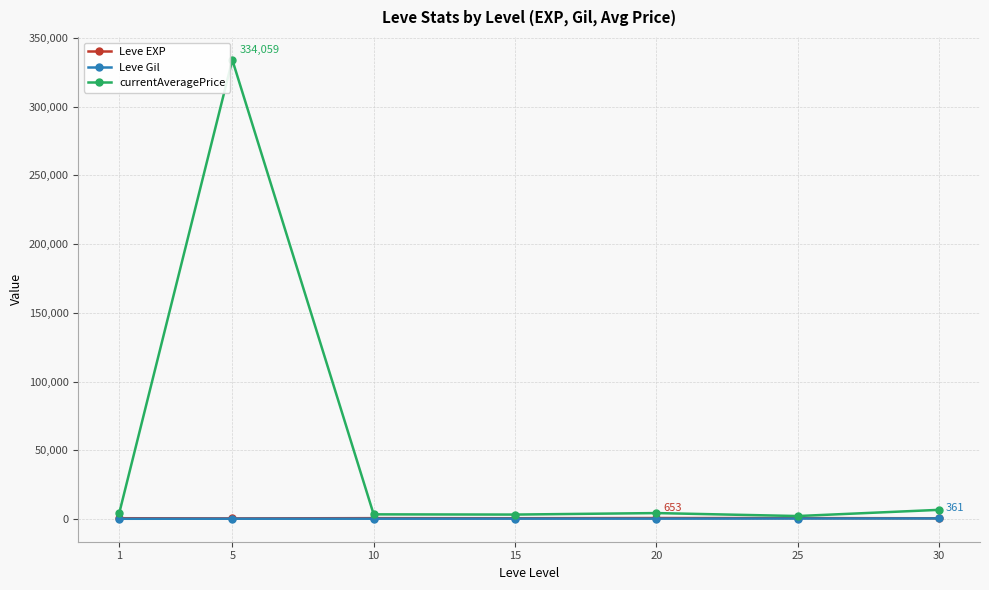

The Leve EXP series shows 510.0 at 15. True or false?

True